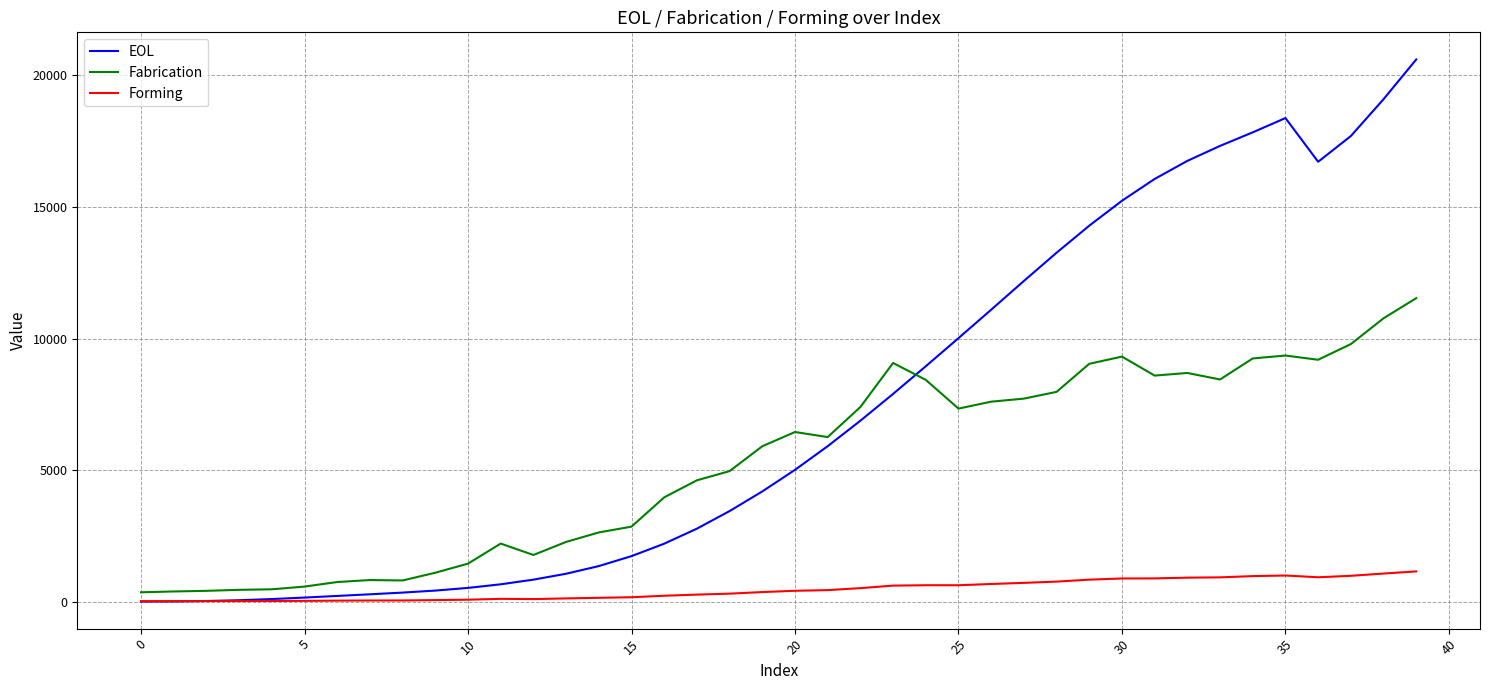

True or false: Forming and Fabrication intersect in this chart.

False